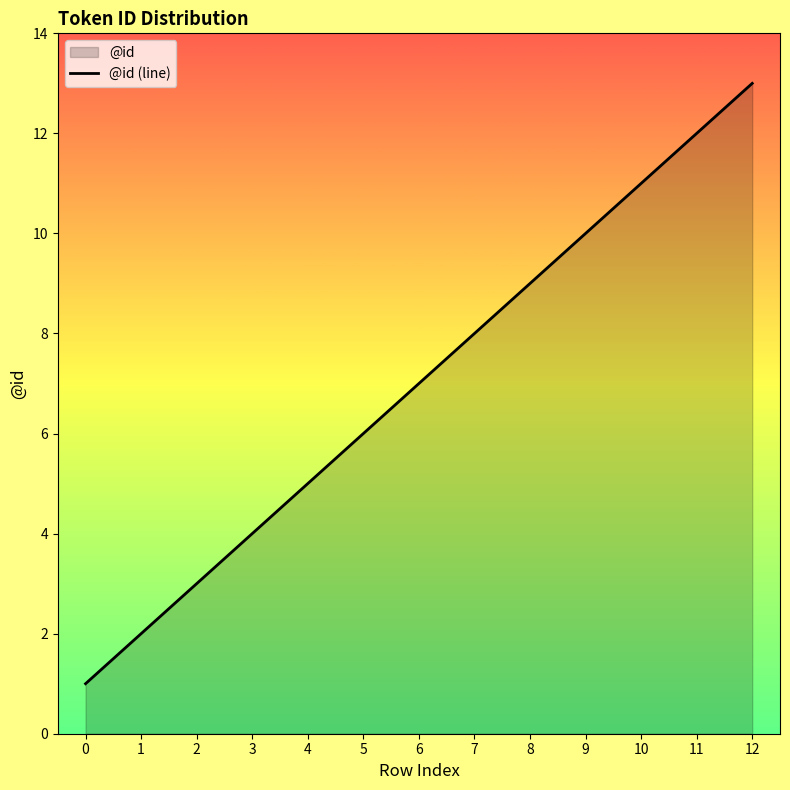

Which has a higher value, 0 or 6?

6